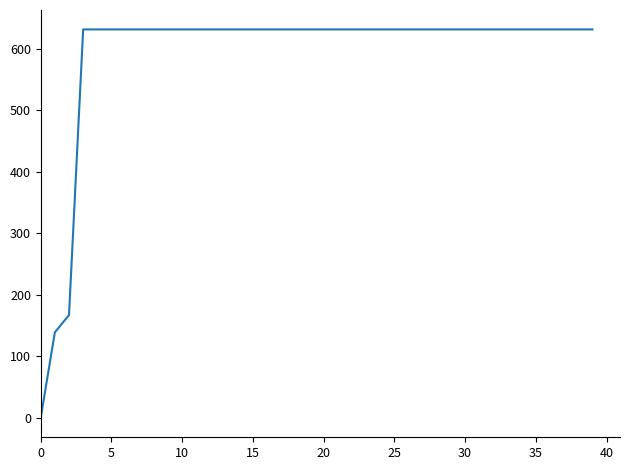

Reading right to left, extract all data points from this chart.

631	631	631	631	631	631	631	631	631	631	631	631	631	631	631	631	631	631	631	631	631	631	631	631	631	631	631	631	631	631	631	631	631	631	631	631	631	167	139	0